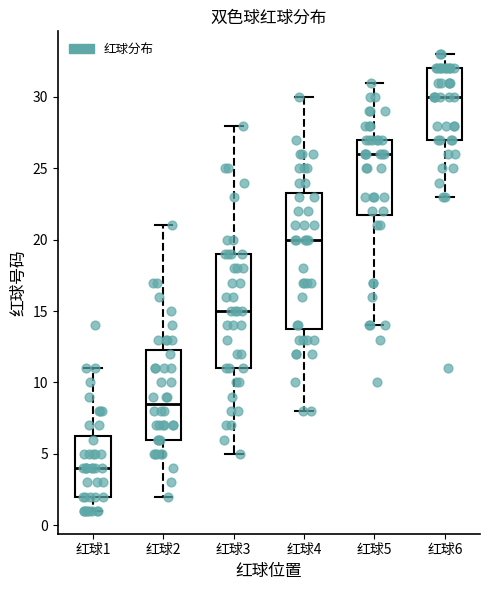

Reading left to right, read every box against the y-axis: the position of its median line, the range the box covers, and the ends of its whiskers. The values are not printed on the chart, so give them approximately, as read against the axis.

红球1: median 4.0, box 2.0 to 6.5, whiskers 1.0 to 11.0
红球2: median 8.5, box 6.0 to 12.5, whiskers 2.0 to 21.0
红球3: median 15.0, box 11.0 to 19.0, whiskers 5.0 to 28.0
红球4: median 20.0, box 14.0 to 23.5, whiskers 8.0 to 30.0
红球5: median 26.0, box 22.0 to 27.0, whiskers 14.0 to 31.0
红球6: median 30.0, box 27.0 to 32.0, whiskers 23.0 to 33.0